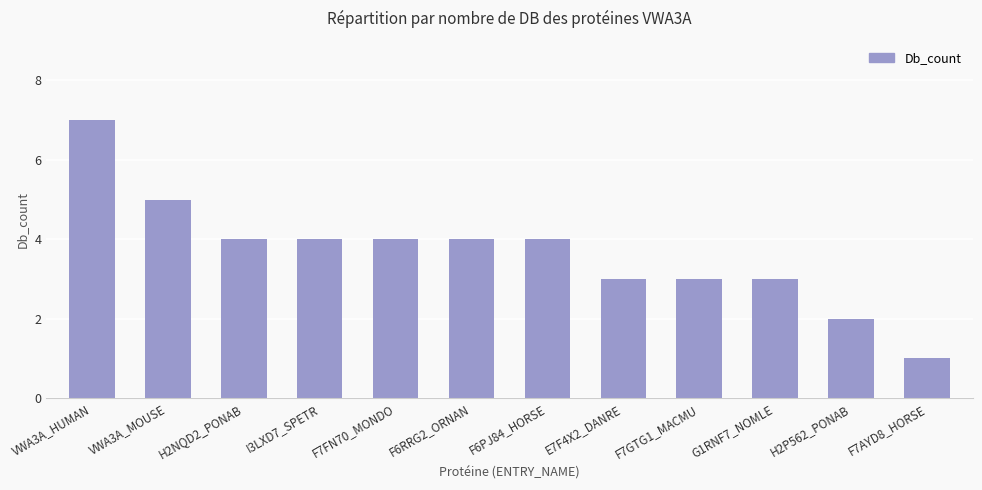

Which has a higher value, F7GTG1_MACMU or I3LXD7_SPETR?

I3LXD7_SPETR